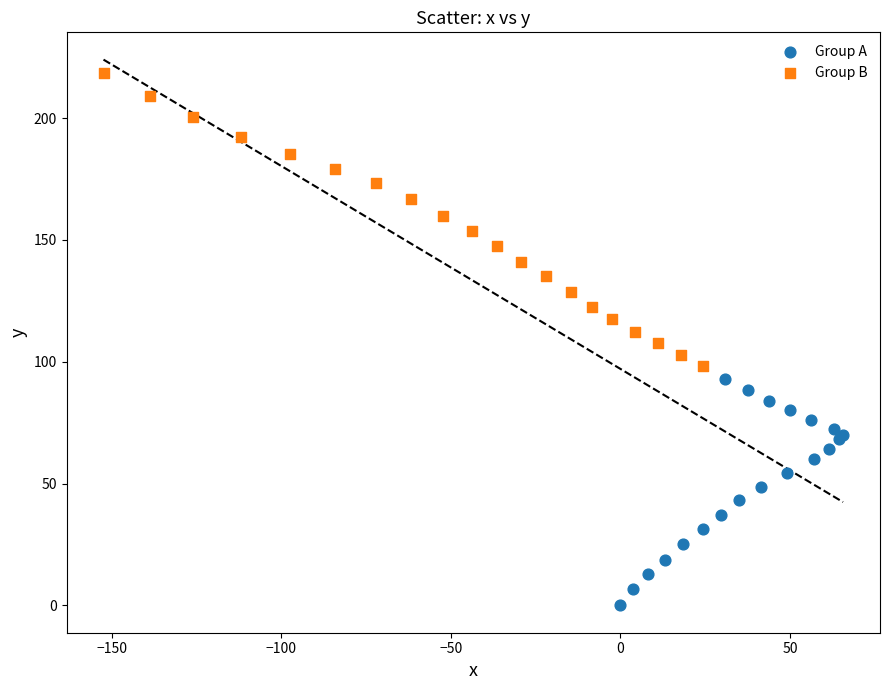

Which series has the widest spread of Y values?

Group B